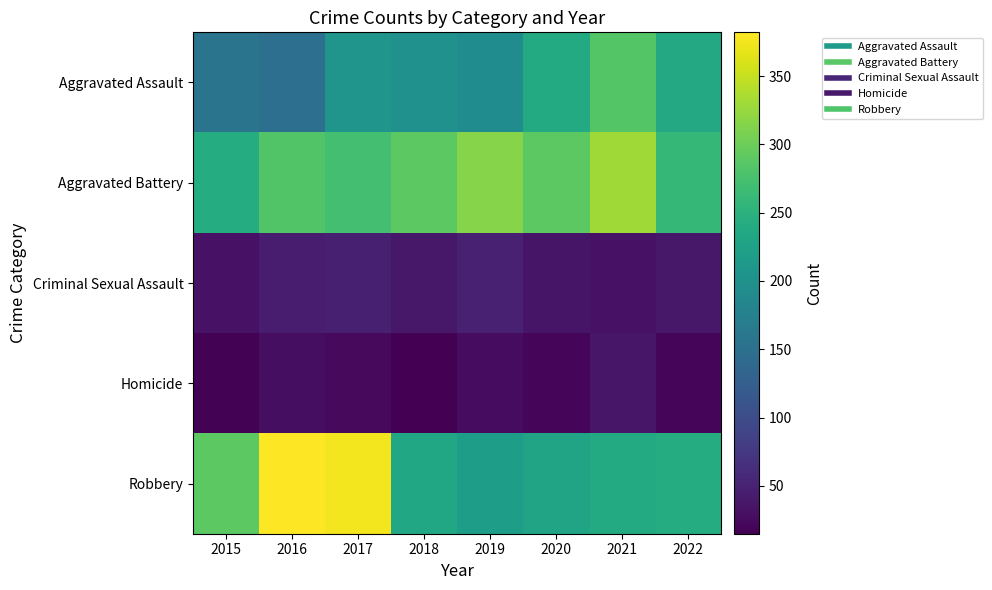

Which series has the largest total across all categories?

Aggravated Battery